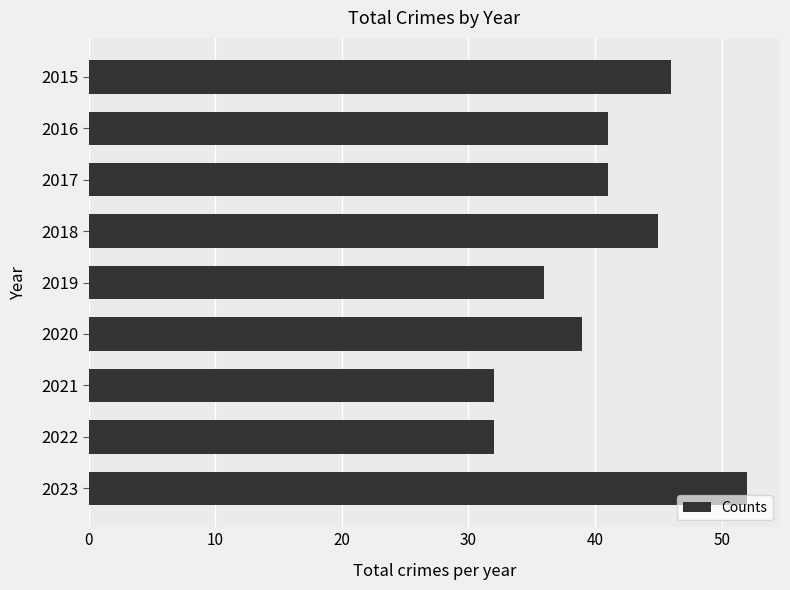

What is the difference between the maximum and minimum values?

20